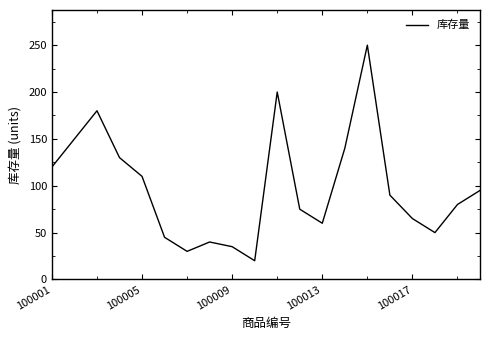

What value does the data have at 100001?

120